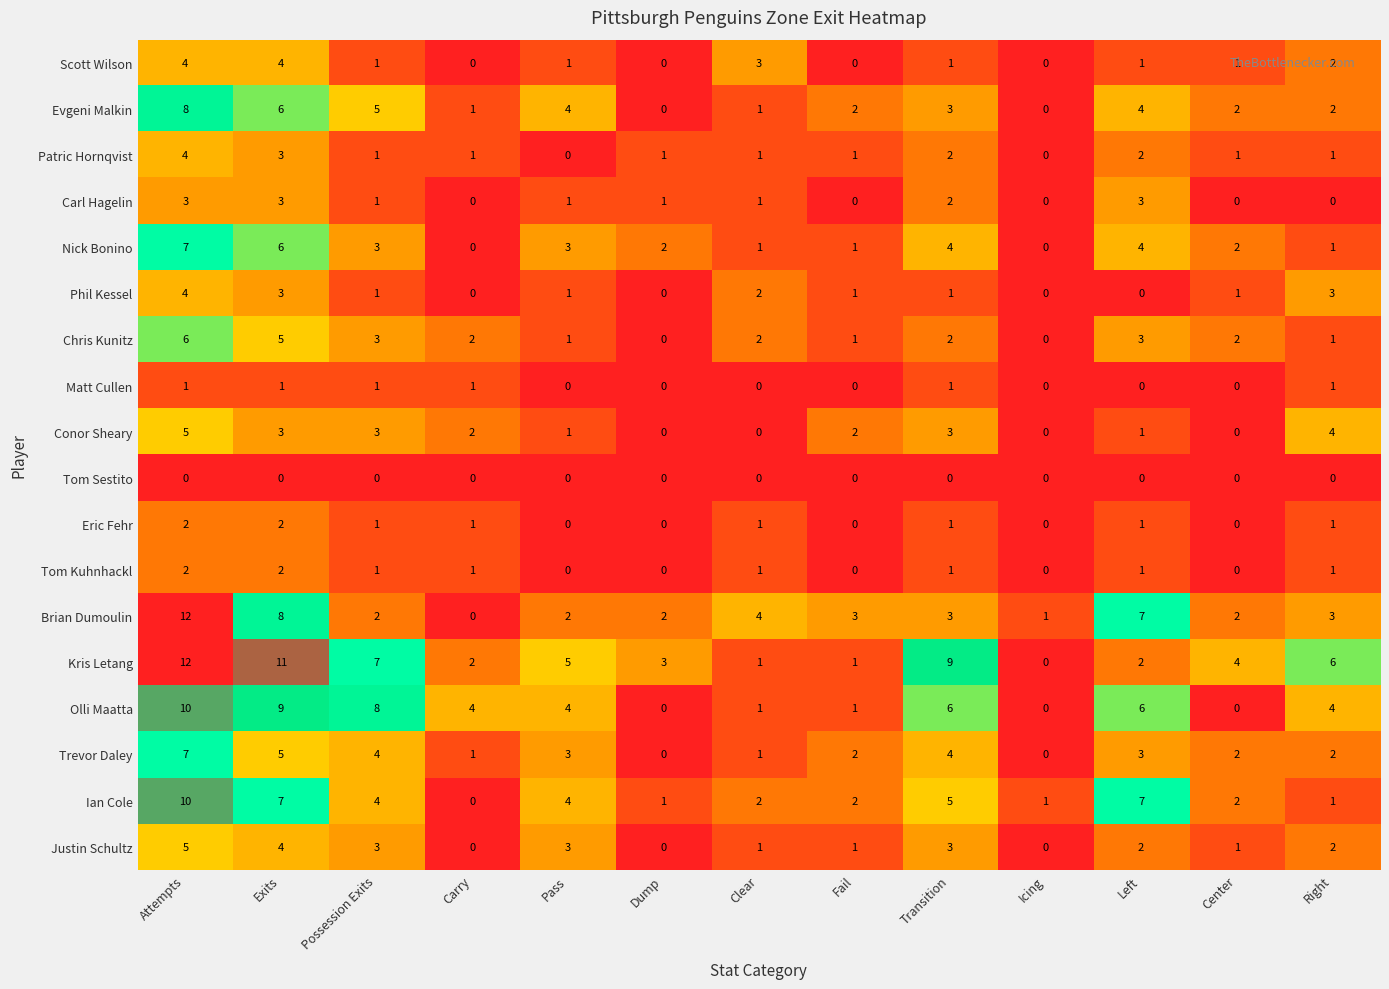

What is the spread (max minus min) of values at Transition?

9